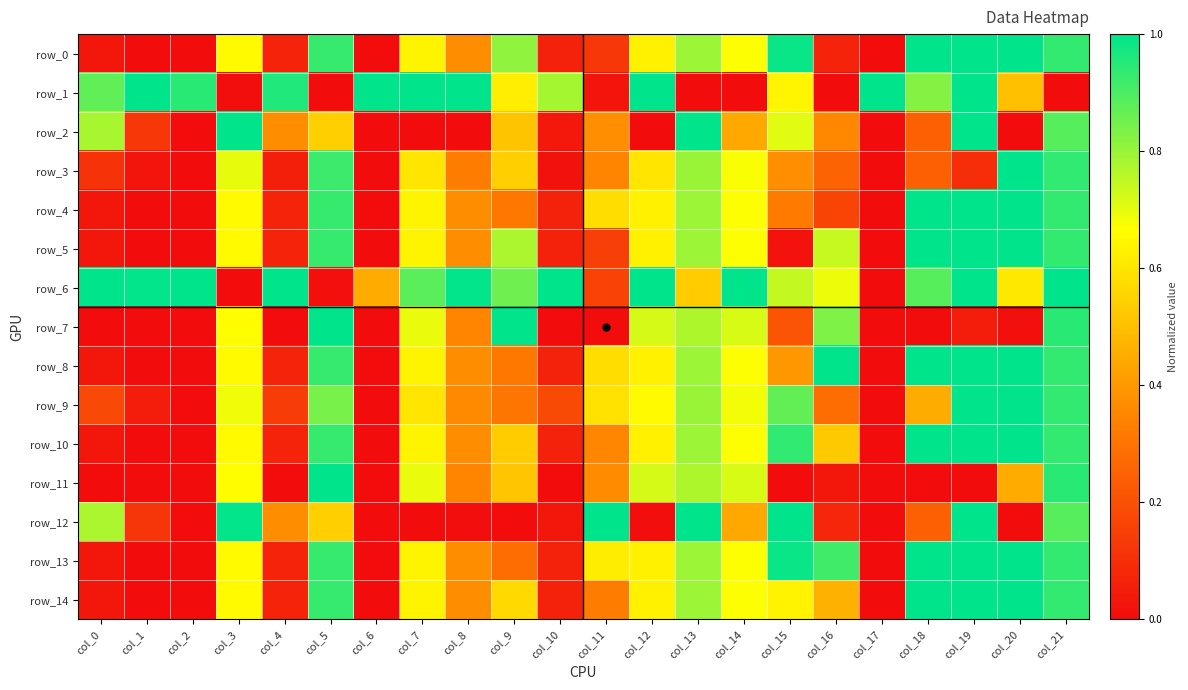

Where is row_1 nearest to the value 0?

col_5